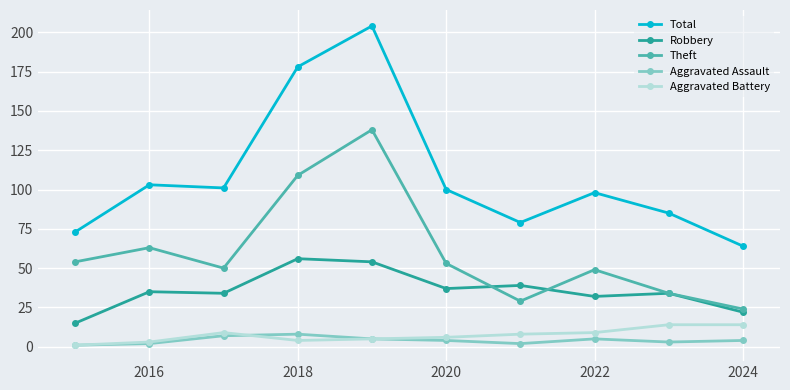

Rank the series by their maximum value, from highest to lowest.

Total, Theft, Robbery, Aggravated Battery, Aggravated Assault